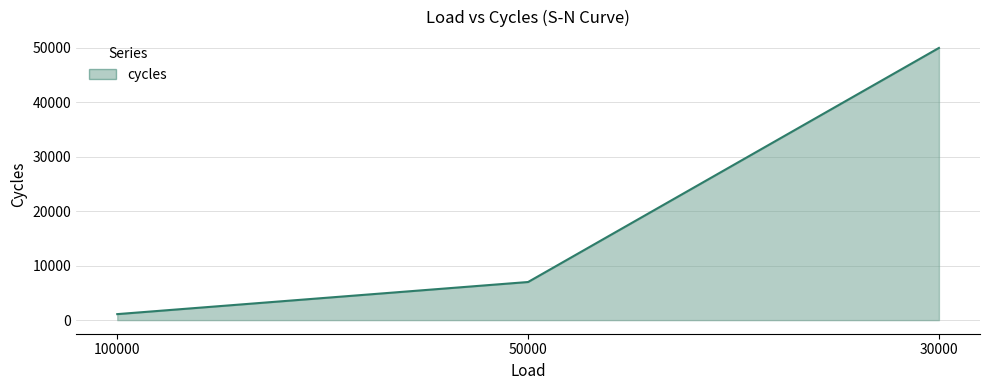

Read the value at 50000, to the nearest 50.

7000